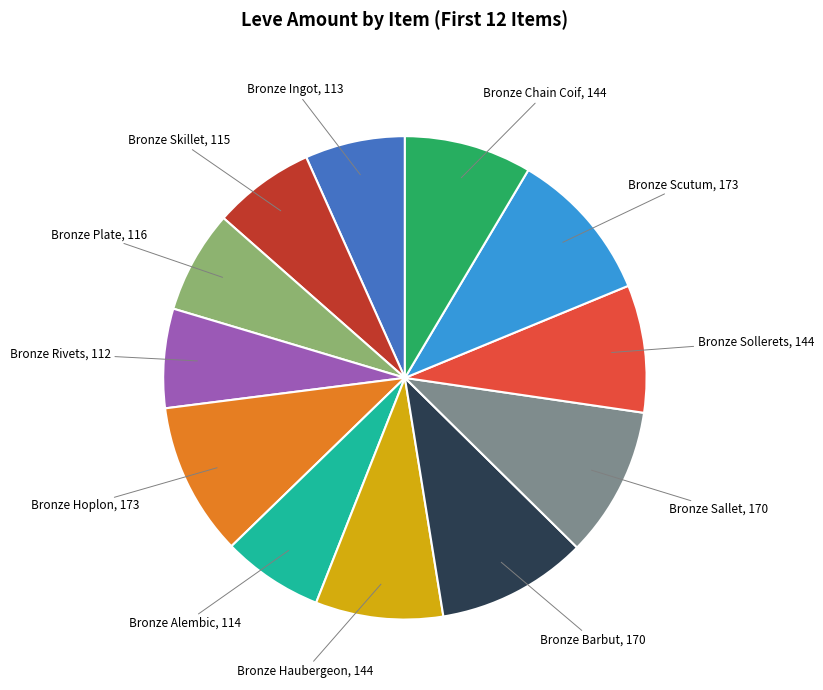

Approximately how many times larger is the value at Bronze Rivets compared to Bronze Sollerets?

0.8